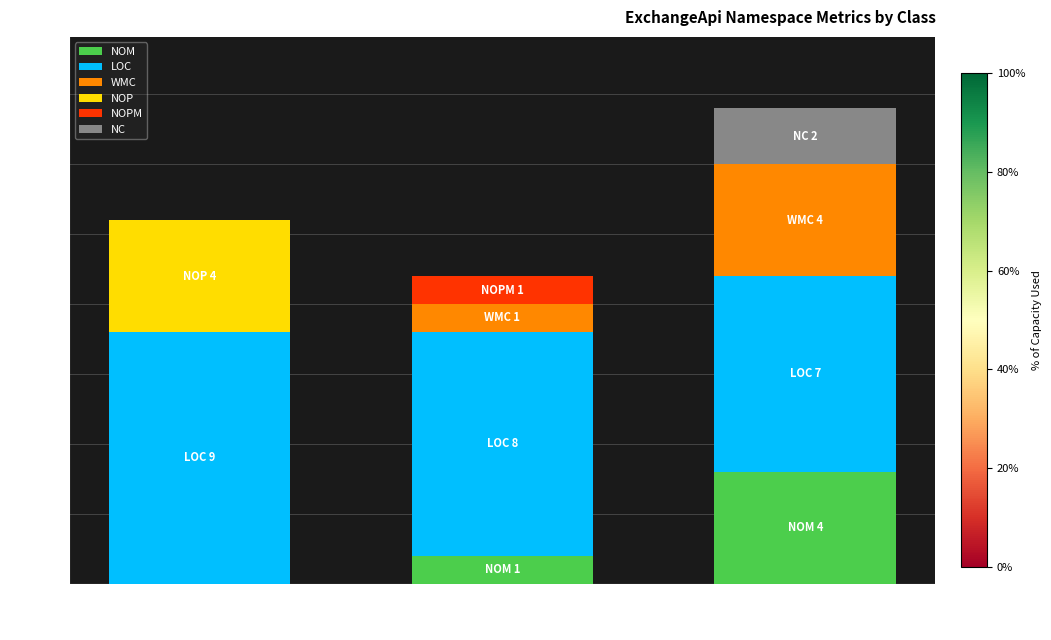

Count the NOM values in the range 0 to 4.

3